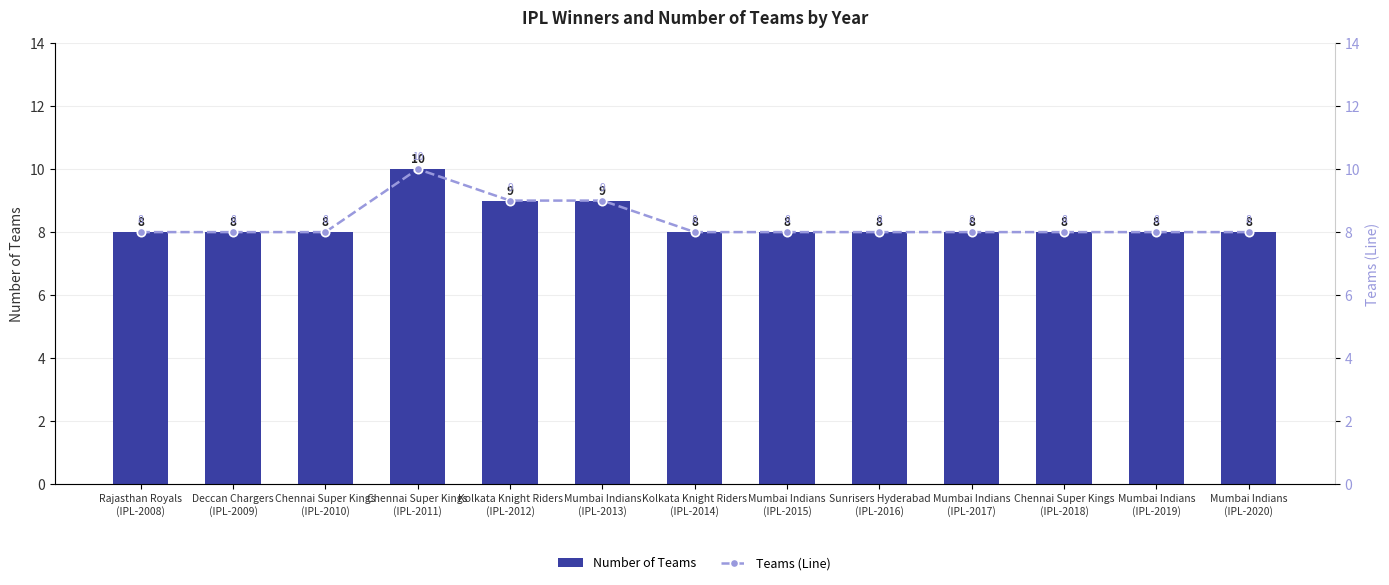

Between Mumbai Indians
(IPL-2019) and Chennai Super Kings
(IPL-2010), which is larger?

Mumbai Indians
(IPL-2019)